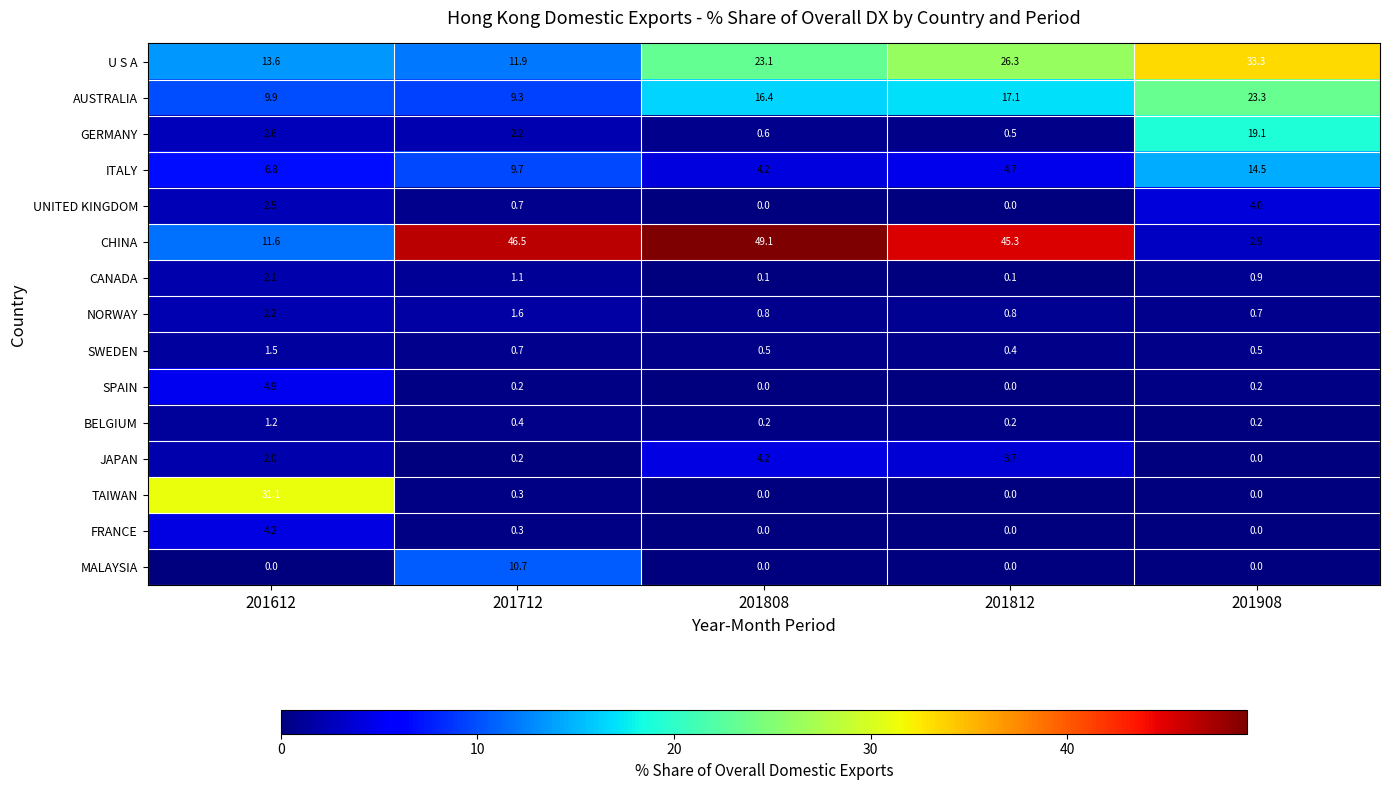

Read the CHINA value at 201908.

2.9